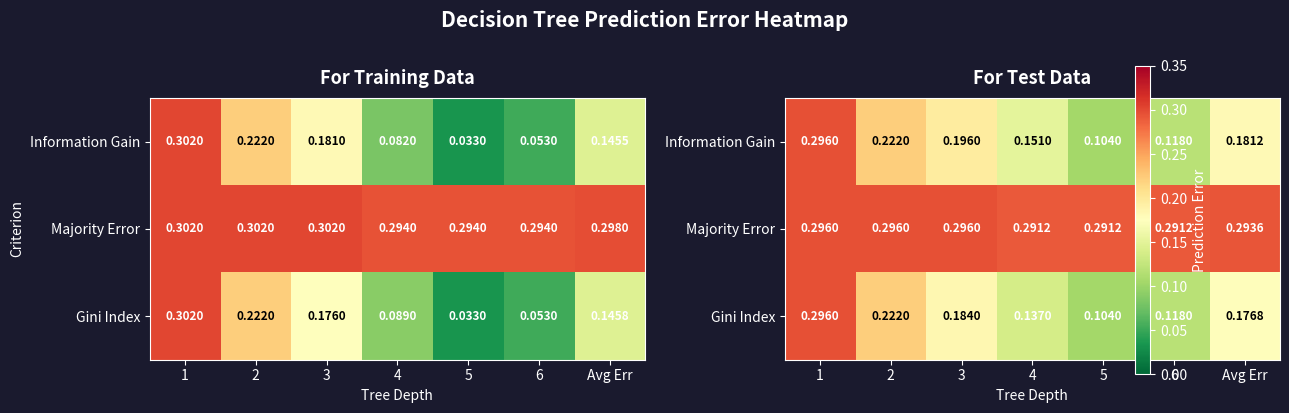

What is the sum of all Gini Index values?

1.2